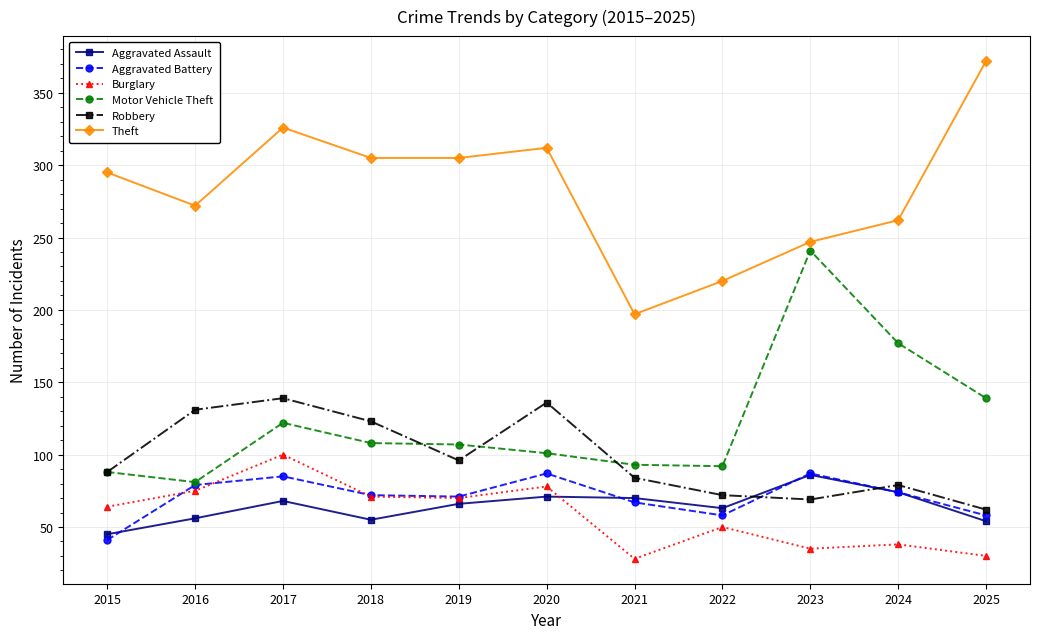

How many interior local valleys does the Aggravated Assault series have?

2